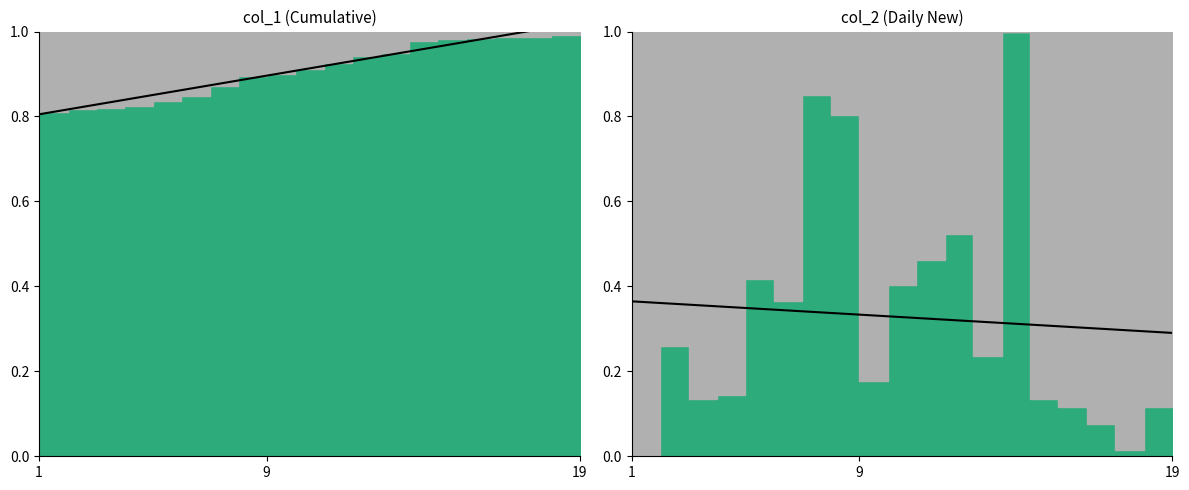

What is the difference between the maximum and minimum values in the trend_col_1 series?

0.2